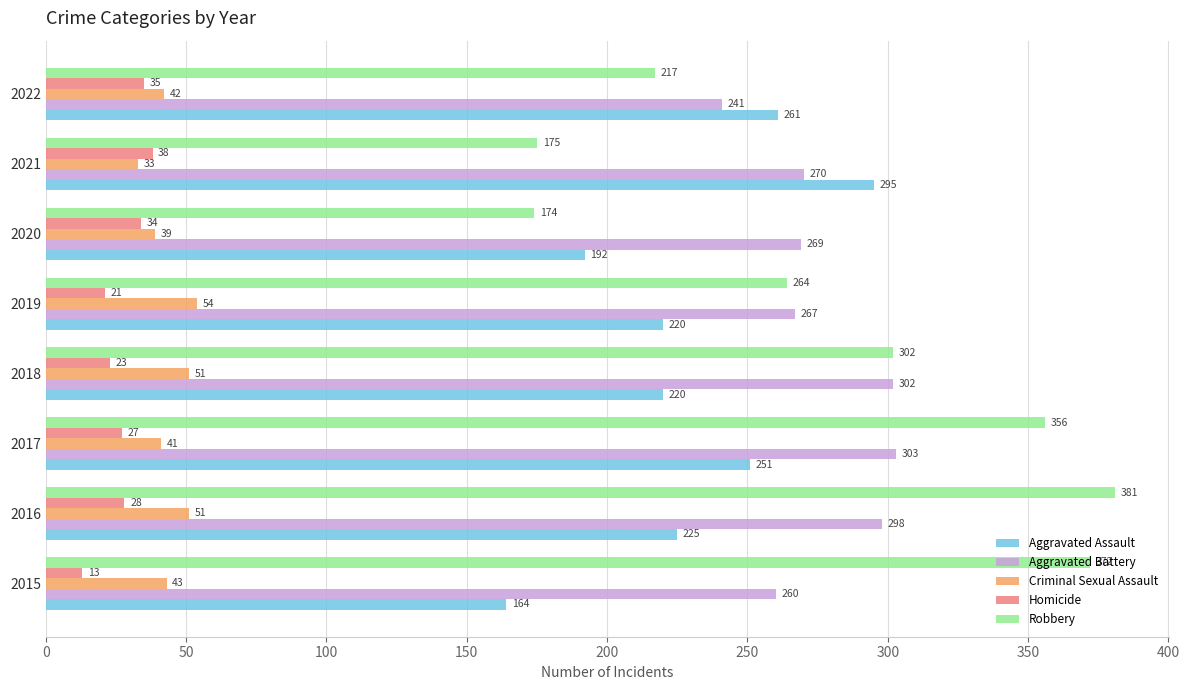

Rank the series by their maximum value, from highest to lowest.

Robbery, Aggravated Battery, Aggravated Assault, Criminal Sexual Assault, Homicide